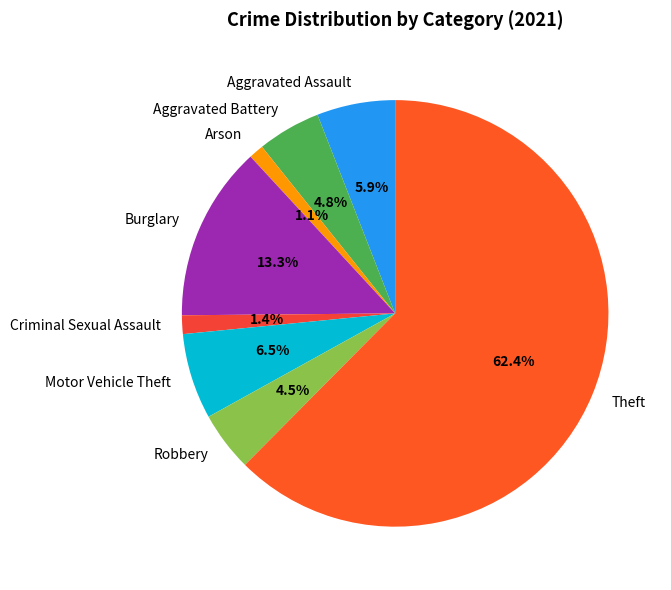

How many slices are in this pie chart?

8